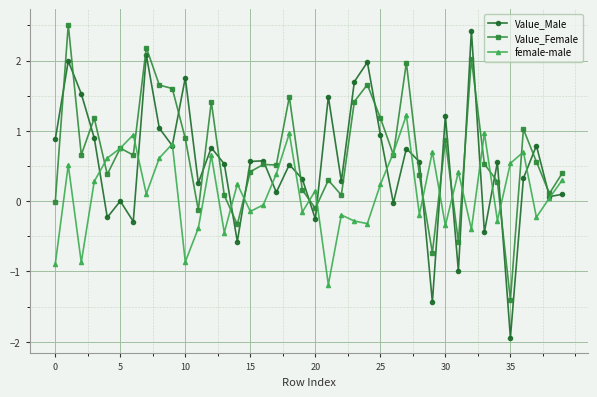

In Value_Female, how many points are lower than both neighbors (excluding endpoints)?

13